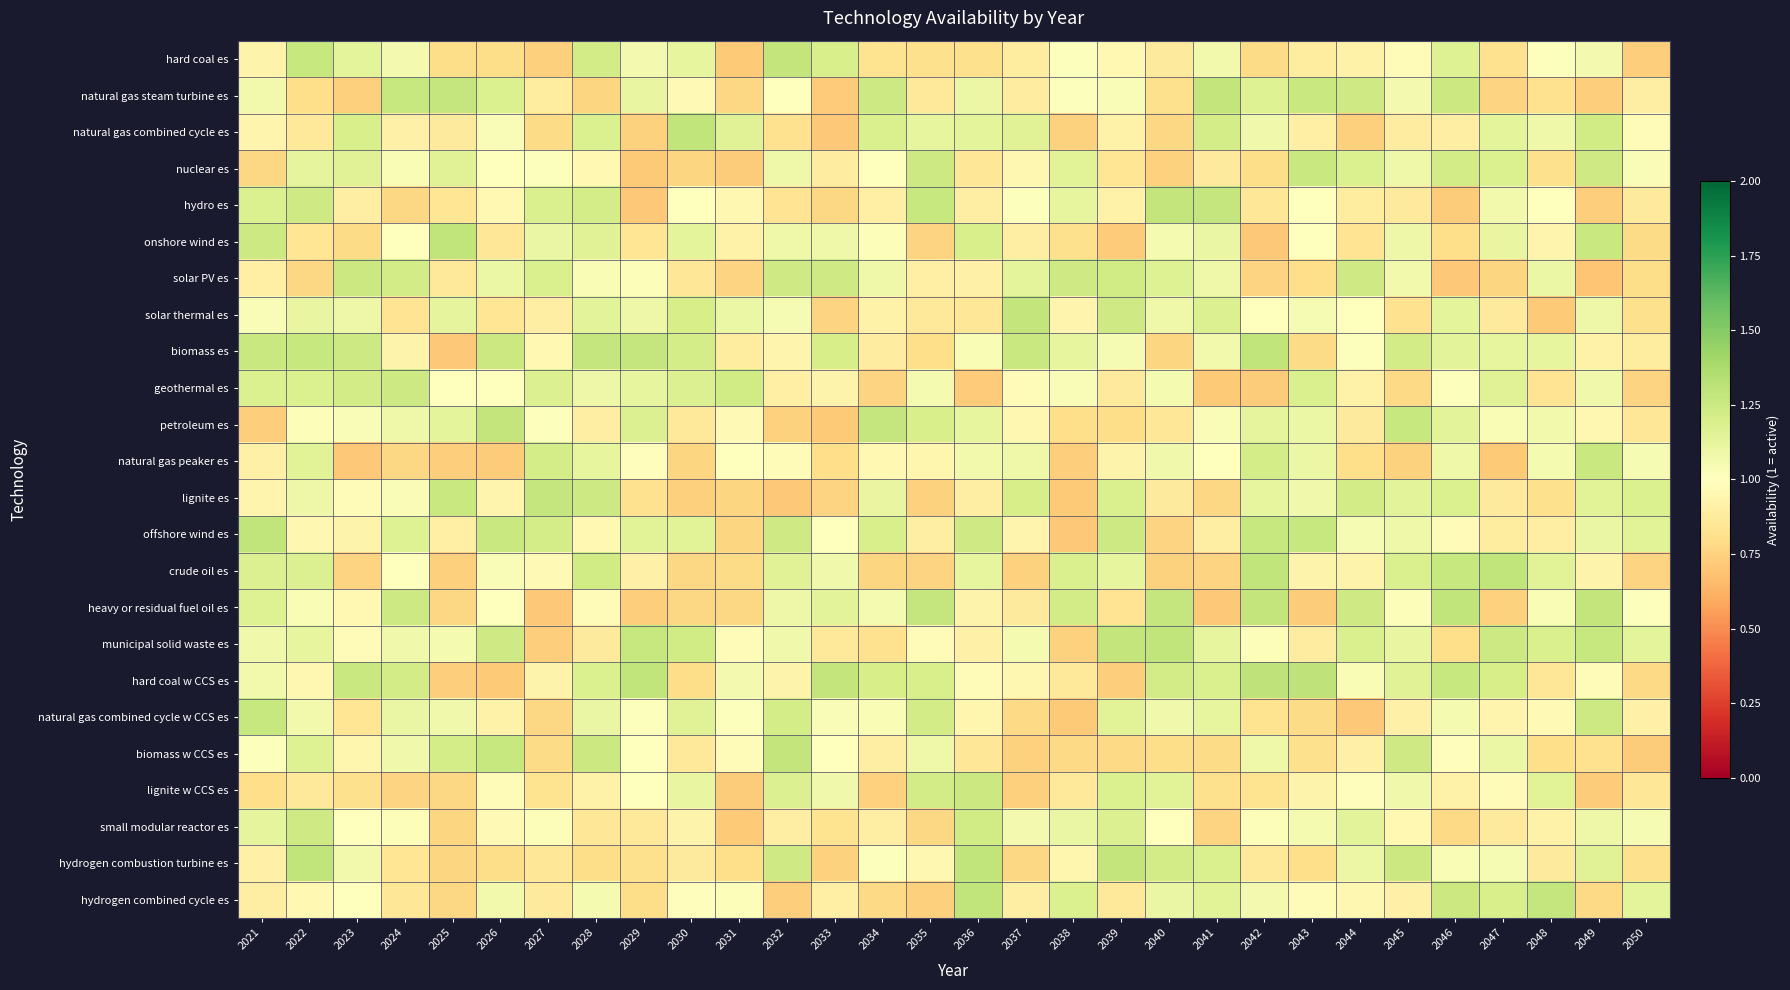

Reading left to right, extract all data points from this chart.

hard coal es: 2021=0.9	2022=1.3	2023=1.1	2024=1.1	2025=0.8	2026=0.8	2027=0.7	2028=1.2	2029=1.1	2030=1.1	2031=0.7	2032=1.3	2033=1.2	2034=0.8	2035=0.8	2036=0.8	2037=0.9	2038=1.0	2039=1.0	2040=0.9	2041=1.1	2042=0.8	2043=0.9	2044=0.9	2045=1.0	2046=1.2	2047=0.8	2048=1.0	2049=1.1	2050=0.7
natural gas steam turbine es: 2021=1.1	2022=0.8	2023=0.7	2024=1.3	2025=1.3	2026=1.2	2027=0.9	2028=0.8	2029=1.1	2030=1.0	2031=0.8	2032=1.0	2033=0.7	2034=1.2	2035=0.9	2036=1.1	2037=0.9	2038=1.0	2039=1.0	2040=0.8	2041=1.3	2042=1.2	2043=1.3	2044=1.2	2045=1.1	2046=1.3	2047=0.8	2048=0.8	2049=0.7	2050=0.9
natural gas combined cycle es: 2021=0.9	2022=0.9	2023=1.2	2024=0.9	2025=0.9	2026=1.0	2027=0.8	2028=1.2	2029=0.7	2030=1.3	2031=1.2	2032=0.8	2033=0.7	2034=1.2	2035=1.1	2036=1.1	2037=1.2	2038=0.7	2039=0.9	2040=0.8	2041=1.2	2042=1.1	2043=0.9	2044=0.7	2045=0.9	2046=0.9	2047=1.1	2048=1.1	2049=1.2	2050=1.0
nuclear es: 2021=0.8	2022=1.1	2023=1.2	2024=1.0	2025=1.2	2026=1.0	2027=1.0	2028=1.0	2029=0.7	2030=0.8	2031=0.7	2032=1.1	2033=0.9	2034=1.0	2035=1.2	2036=0.8	2037=0.9	2038=1.2	2039=0.8	2040=0.7	2041=0.9	2042=0.8	2043=1.3	2044=1.2	2045=1.1	2046=1.2	2047=1.2	2048=0.8	2049=1.2	2050=1.0
hydro es: 2021=1.2	2022=1.2	2023=0.9	2024=0.8	2025=0.8	2026=1.0	2027=1.2	2028=1.2	2029=0.7	2030=1.0	2031=1.0	2032=0.8	2033=0.8	2034=0.9	2035=1.3	2036=0.9	2037=1.0	2038=1.1	2039=0.9	2040=1.3	2041=1.3	2042=0.9	2043=1.0	2044=0.9	2045=0.9	2046=0.7	2047=1.1	2048=1.0	2049=0.7	2050=0.9
onshore wind es: 2021=1.2	2022=0.8	2023=0.8	2024=1.0	2025=1.3	2026=0.8	2027=1.1	2028=1.2	2029=0.8	2030=1.1	2031=0.9	2032=1.1	2033=1.1	2034=1.0	2035=0.8	2036=1.2	2037=0.9	2038=0.8	2039=0.7	2040=1.1	2041=1.1	2042=0.7	2043=1.0	2044=0.8	2045=1.1	2046=0.8	2047=1.1	2048=0.9	2049=1.3	2050=0.8
solar PV es: 2021=0.9	2022=0.8	2023=1.3	2024=1.2	2025=0.9	2026=1.1	2027=1.2	2028=1.0	2029=1.0	2030=0.8	2031=0.8	2032=1.2	2033=1.2	2034=1.1	2035=0.9	2036=0.9	2037=1.1	2038=1.2	2039=1.2	2040=1.2	2041=1.1	2042=0.8	2043=0.8	2044=1.2	2045=1.1	2046=0.7	2047=0.8	2048=1.1	2049=0.7	2050=0.8
solar thermal es: 2021=1.0	2022=1.1	2023=1.1	2024=0.8	2025=1.1	2026=0.8	2027=0.9	2028=1.1	2029=1.1	2030=1.2	2031=1.1	2032=1.0	2033=0.8	2034=0.9	2035=0.9	2036=0.8	2037=1.3	2038=0.9	2039=1.2	2040=1.1	2041=1.2	2042=1.0	2043=1.0	2044=1.0	2045=0.8	2046=1.1	2047=0.9	2048=0.7	2049=1.1	2050=0.8
biomass es: 2021=1.3	2022=1.3	2023=1.2	2024=0.9	2025=0.7	2026=1.3	2027=1.0	2028=1.3	2029=1.3	2030=1.2	2031=0.9	2032=0.9	2033=1.2	2034=0.9	2035=0.8	2036=1.0	2037=1.3	2038=1.1	2039=1.0	2040=0.8	2041=1.1	2042=1.3	2043=0.8	2044=1.0	2045=1.2	2046=1.1	2047=1.1	2048=1.1	2049=0.9	2050=0.9
geothermal es: 2021=1.2	2022=1.2	2023=1.2	2024=1.2	2025=1.0	2026=1.0	2027=1.2	2028=1.1	2029=1.1	2030=1.2	2031=1.2	2032=0.9	2033=0.9	2034=0.8	2035=1.0	2036=0.7	2037=1.0	2038=1.0	2039=0.9	2040=1.1	2041=0.7	2042=0.7	2043=1.2	2044=0.9	2045=0.8	2046=1.0	2047=1.2	2048=0.8	2049=1.1	2050=0.8
petroleum es: 2021=0.7	2022=1.0	2023=1.0	2024=1.1	2025=1.1	2026=1.3	2027=1.0	2028=0.9	2029=1.2	2030=0.9	2031=1.0	2032=0.7	2033=0.7	2034=1.3	2035=1.2	2036=1.1	2037=0.9	2038=0.8	2039=0.8	2040=0.9	2041=1.0	2042=1.1	2043=1.1	2044=0.9	2045=1.3	2046=1.1	2047=1.0	2048=1.1	2049=1.0	2050=0.8
natural gas peaker es: 2021=0.9	2022=1.2	2023=0.7	2024=0.8	2025=0.7	2026=0.7	2027=1.2	2028=1.1	2029=1.0	2030=0.8	2031=1.0	2032=1.0	2033=0.8	2034=1.0	2035=0.9	2036=1.1	2037=1.1	2038=0.7	2039=0.9	2040=1.1	2041=1.0	2042=1.2	2043=1.1	2044=0.8	2045=0.7	2046=1.1	2047=0.7	2048=1.1	2049=1.3	2050=1.0
lignite es: 2021=0.9	2022=1.1	2023=1.0	2024=1.0	2025=1.3	2026=0.9	2027=1.3	2028=1.2	2029=0.8	2030=0.7	2031=0.8	2032=0.7	2033=0.8	2034=1.1	2035=0.7	2036=0.9	2037=1.2	2038=0.7	2039=1.2	2040=0.9	2041=0.8	2042=1.1	2043=1.1	2044=1.2	2045=1.1	2046=1.2	2047=0.9	2048=0.8	2049=1.2	2050=1.2
offshore wind es: 2021=1.3	2022=0.9	2023=0.9	2024=1.2	2025=0.9	2026=1.3	2027=1.2	2028=1.0	2029=1.2	2030=1.2	2031=0.8	2032=1.2	2033=1.0	2034=1.2	2035=0.9	2036=1.2	2037=0.9	2038=0.7	2039=1.2	2040=0.8	2041=0.9	2042=1.3	2043=1.3	2044=1.0	2045=1.1	2046=1.0	2047=0.9	2048=0.9	2049=1.1	2050=1.2
crude oil es: 2021=1.2	2022=1.2	2023=0.8	2024=1.0	2025=0.7	2026=1.0	2027=1.0	2028=1.2	2029=0.9	2030=0.8	2031=0.8	2032=1.2	2033=1.1	2034=0.8	2035=0.8	2036=1.1	2037=0.7	2038=1.2	2039=1.1	2040=0.7	2041=0.8	2042=1.3	2043=0.9	2044=0.9	2045=1.2	2046=1.3	2047=1.3	2048=1.2	2049=0.9	2050=0.8
heavy or residual fuel oil es: 2021=1.2	2022=1.0	2023=1.0	2024=1.2	2025=0.8	2026=1.0	2027=0.7	2028=1.0	2029=0.7	2030=0.8	2031=0.8	2032=1.1	2033=1.1	2034=1.1	2035=1.3	2036=0.9	2037=0.9	2038=1.2	2039=0.8	2040=1.3	2041=0.7	2042=1.3	2043=0.7	2044=1.2	2045=1.0	2046=1.3	2047=0.7	2048=1.0	2049=1.3	2050=1.0
municipal solid waste es: 2021=1.1	2022=1.1	2023=1.0	2024=1.1	2025=1.1	2026=1.2	2027=0.7	2028=0.9	2029=1.3	2030=1.2	2031=1.0	2032=1.1	2033=0.9	2034=0.8	2035=1.0	2036=0.9	2037=1.1	2038=0.7	2039=1.3	2040=1.3	2041=1.1	2042=1.0	2043=0.9	2044=1.2	2045=1.1	2046=0.8	2047=1.2	2048=1.2	2049=1.3	2050=1.1
hard coal w CCS es: 2021=1.1	2022=1.0	2023=1.3	2024=1.2	2025=0.7	2026=0.7	2027=0.9	2028=1.2	2029=1.3	2030=0.8	2031=1.1	2032=0.9	2033=1.3	2034=1.2	2035=1.2	2036=1.0	2037=0.9	2038=0.9	2039=0.7	2040=1.2	2041=1.2	2042=1.3	2043=1.3	2044=1.0	2045=1.2	2046=1.3	2047=1.2	2048=0.8	2049=1.0	2050=0.8
natural gas combined cycle w CCS es: 2021=1.3	2022=1.1	2023=0.8	2024=1.1	2025=1.1	2026=0.9	2027=0.8	2028=1.1	2029=1.0	2030=1.2	2031=1.0	2032=1.2	2033=1.0	2034=1.0	2035=1.2	2036=0.9	2037=0.8	2038=0.7	2039=1.2	2040=1.1	2041=1.1	2042=0.8	2043=0.8	2044=0.7	2045=0.9	2046=1.1	2047=0.9	2048=1.0	2049=1.2	2050=0.9
biomass w CCS es: 2021=1.0	2022=1.2	2023=0.9	2024=1.1	2025=1.2	2026=1.3	2027=0.8	2028=1.3	2029=1.0	2030=0.9	2031=1.0	2032=1.3	2033=1.0	2034=0.9	2035=1.1	2036=0.8	2037=0.7	2038=0.8	2039=0.8	2040=0.8	2041=0.8	2042=1.1	2043=0.8	2044=0.9	2045=1.2	2046=1.0	2047=1.1	2048=0.8	2049=0.8	2050=0.7
lignite w CCS es: 2021=0.8	2022=0.9	2023=0.8	2024=0.8	2025=0.8	2026=1.0	2027=0.8	2028=0.9	2029=1.0	2030=1.1	2031=0.7	2032=1.2	2033=1.1	2034=0.7	2035=1.2	2036=1.3	2037=0.7	2038=0.9	2039=1.2	2040=1.1	2041=0.8	2042=0.8	2043=0.9	2044=1.0	2045=1.1	2046=0.9	2047=1.0	2048=1.1	2049=0.7	2050=0.9
small modular reactor es: 2021=1.1	2022=1.2	2023=1.0	2024=1.0	2025=0.8	2026=1.0	2027=1.0	2028=0.8	2029=0.9	2030=0.9	2031=0.7	2032=0.9	2033=0.8	2034=0.9	2035=0.8	2036=1.2	2037=1.1	2038=1.1	2039=1.2	2040=1.0	2041=0.8	2042=1.0	2043=1.1	2044=1.1	2045=1.0	2046=0.8	2047=0.9	2048=0.9	2049=1.1	2050=1.0
hydrogen combustion turbine es: 2021=0.9	2022=1.3	2023=1.1	2024=0.8	2025=0.8	2026=0.8	2027=0.8	2028=0.8	2029=0.8	2030=0.9	2031=0.8	2032=1.2	2033=0.7	2034=1.0	2035=0.9	2036=1.3	2037=0.8	2038=0.9	2039=1.3	2040=1.2	2041=1.2	2042=0.9	2043=0.8	2044=1.1	2045=1.3	2046=1.0	2047=1.0	2048=0.9	2049=1.2	2050=0.8
hydrogen combined cycle es: 2021=0.9	2022=1.0	2023=1.0	2024=0.8	2025=0.8	2026=1.1	2027=0.9	2028=1.0	2029=0.8	2030=1.0	2031=1.0	2032=0.7	2033=0.9	2034=0.8	2035=0.7	2036=1.3	2037=0.9	2038=1.2	2039=0.9	2040=1.1	2041=1.2	2042=1.1	2043=1.0	2044=0.9	2045=0.9	2046=1.3	2047=1.2	2048=1.3	2049=0.8	2050=1.1